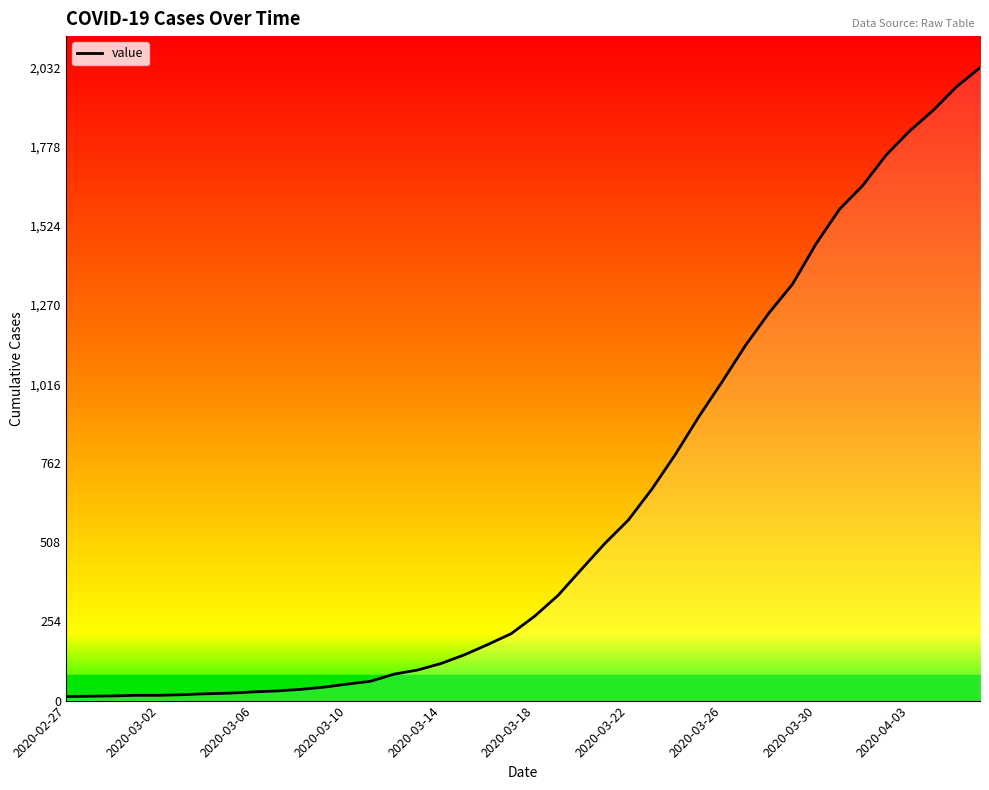

What is the maximum value shown in the chart?

2032